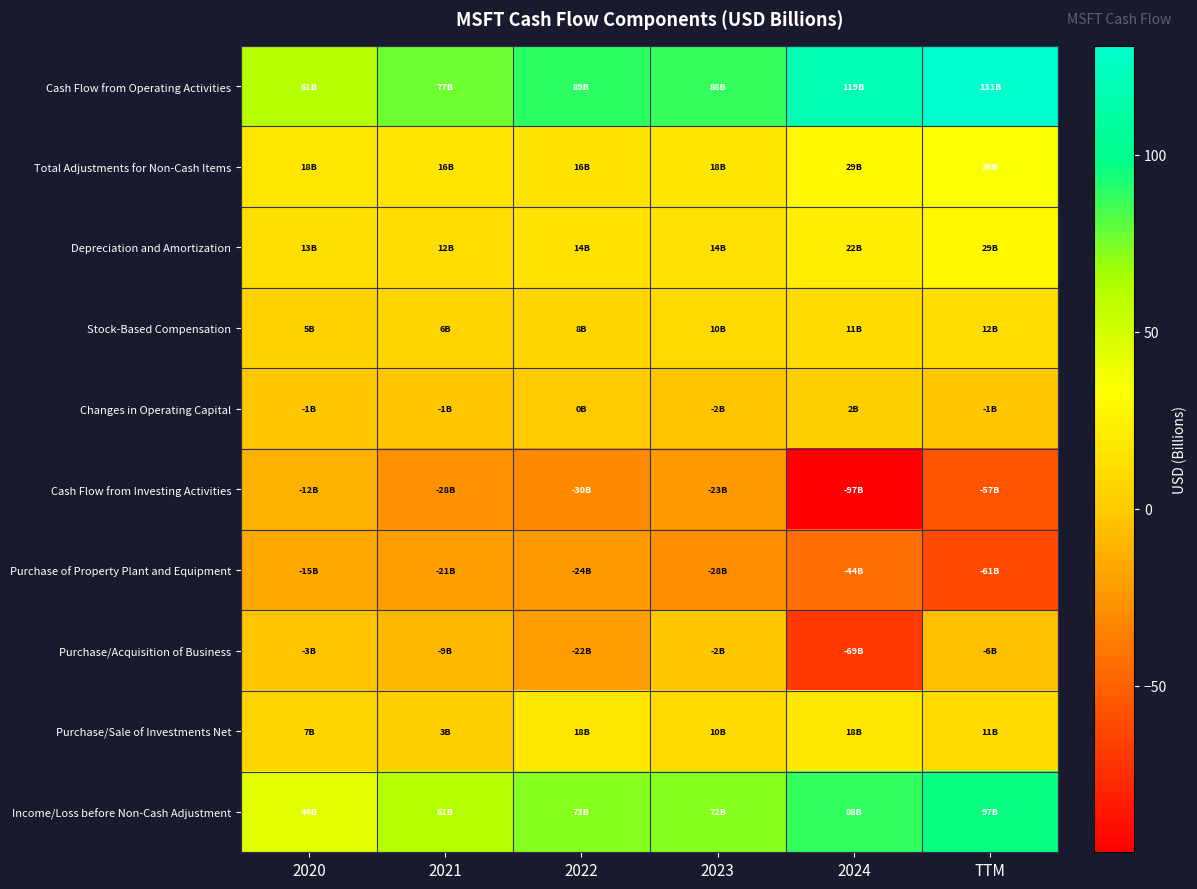

At which category is the sum across all series the highest?

TTM